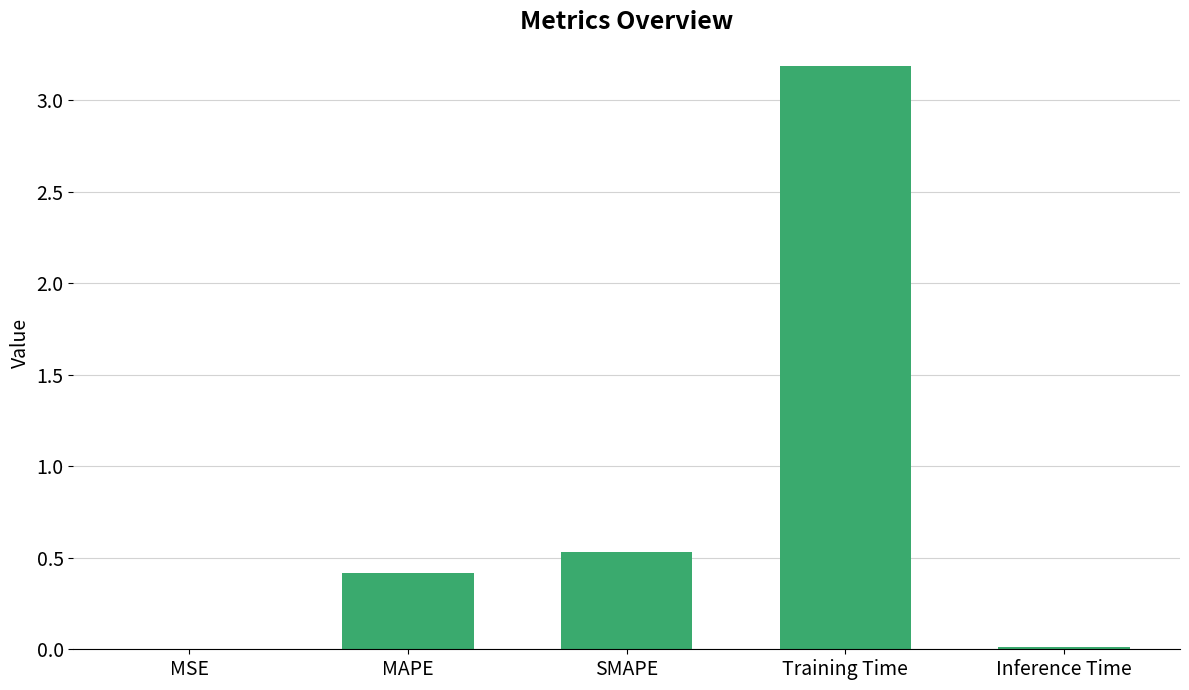

Which label corresponds to the largest value in the chart?

Training Time